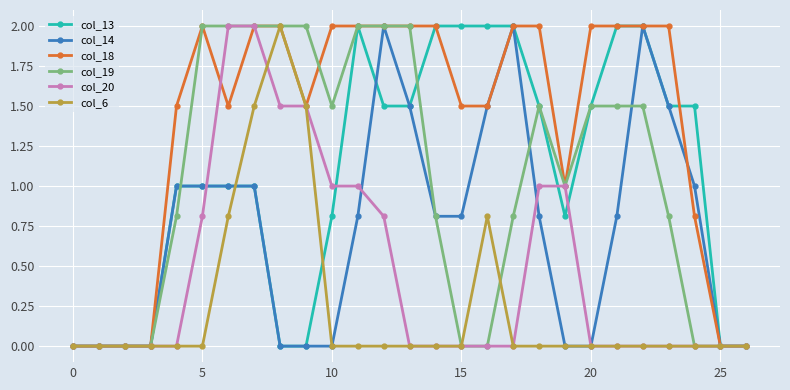

Which series has the largest total across all categories?

col_18